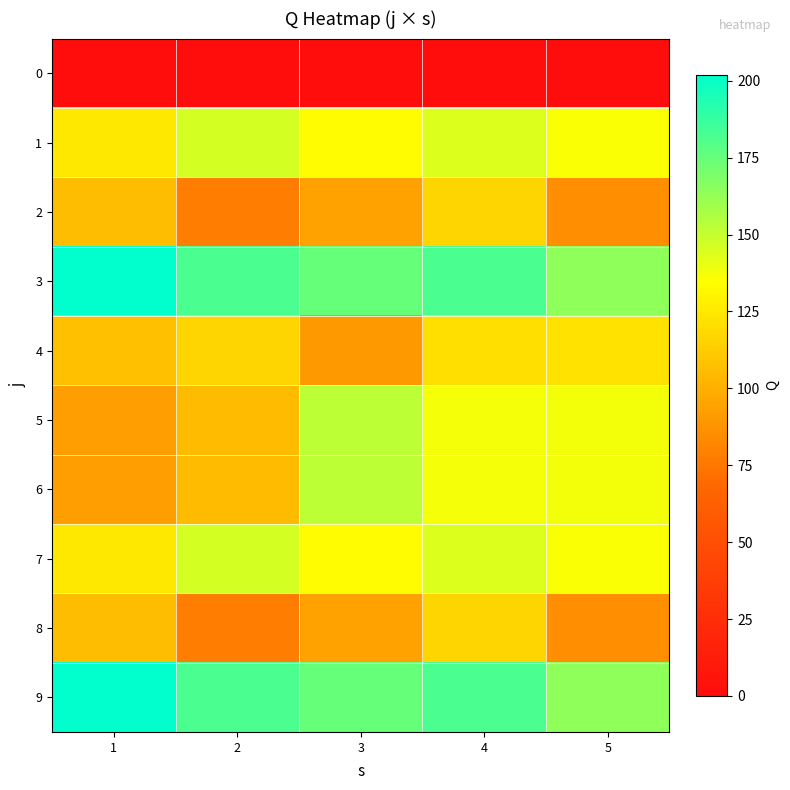

Which series has the widest spread of values?

5